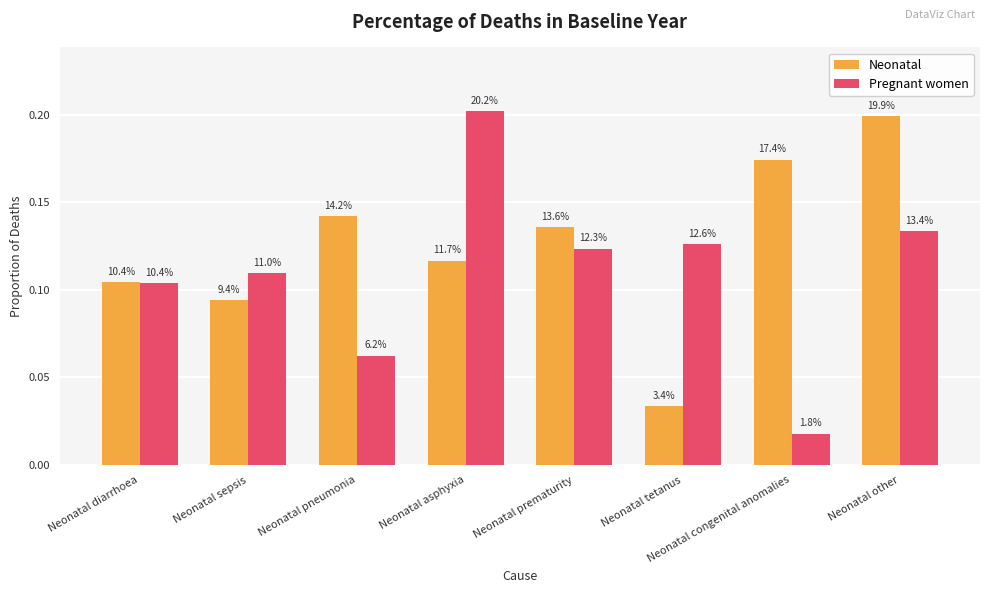

At which label is Pregnant women closest to 0?

Neonatal congenital anomalies